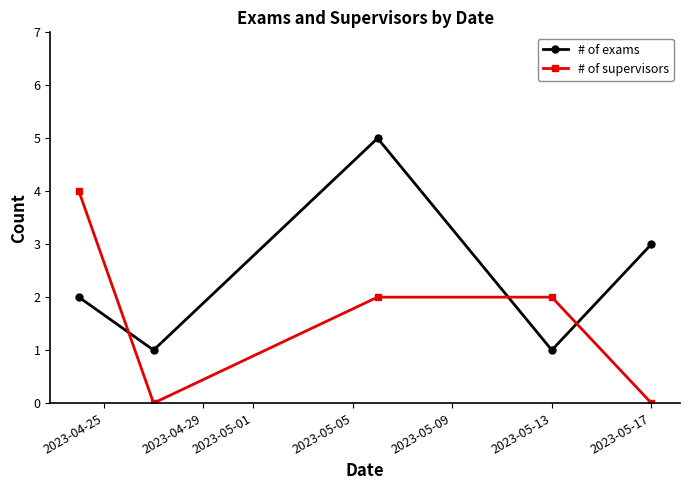

Reading right to left, transcribe all the data shown in this chart.

# of exams: 3	1	5	1	2
# of supervisors: 0	2	2	0	4